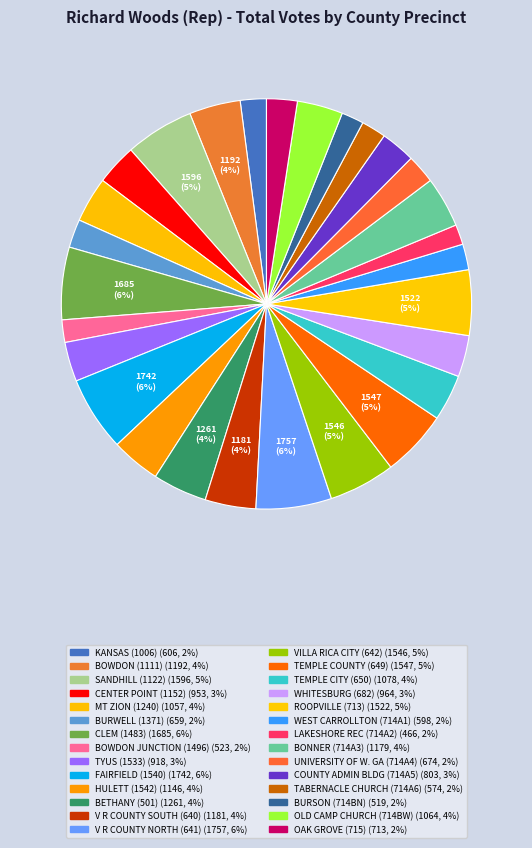

The UNIVERSITY OF W. GA (714A4) slice represents 2% of the pie. True or false?

True